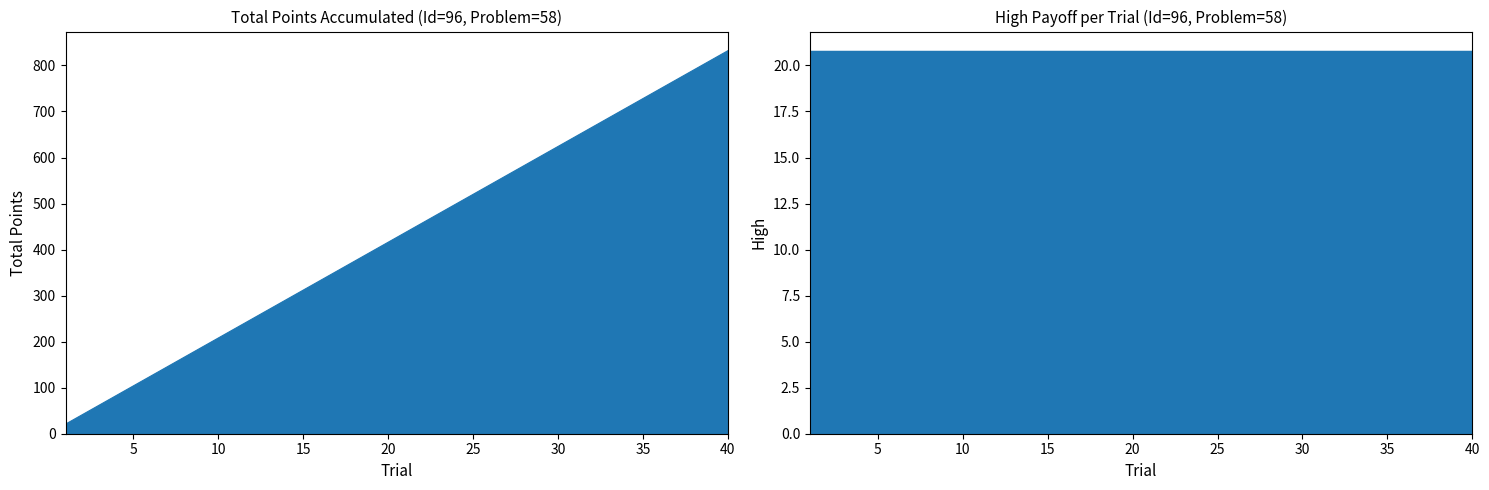

Approximately how many times larger is the value at 35 compared to 26?

1.3